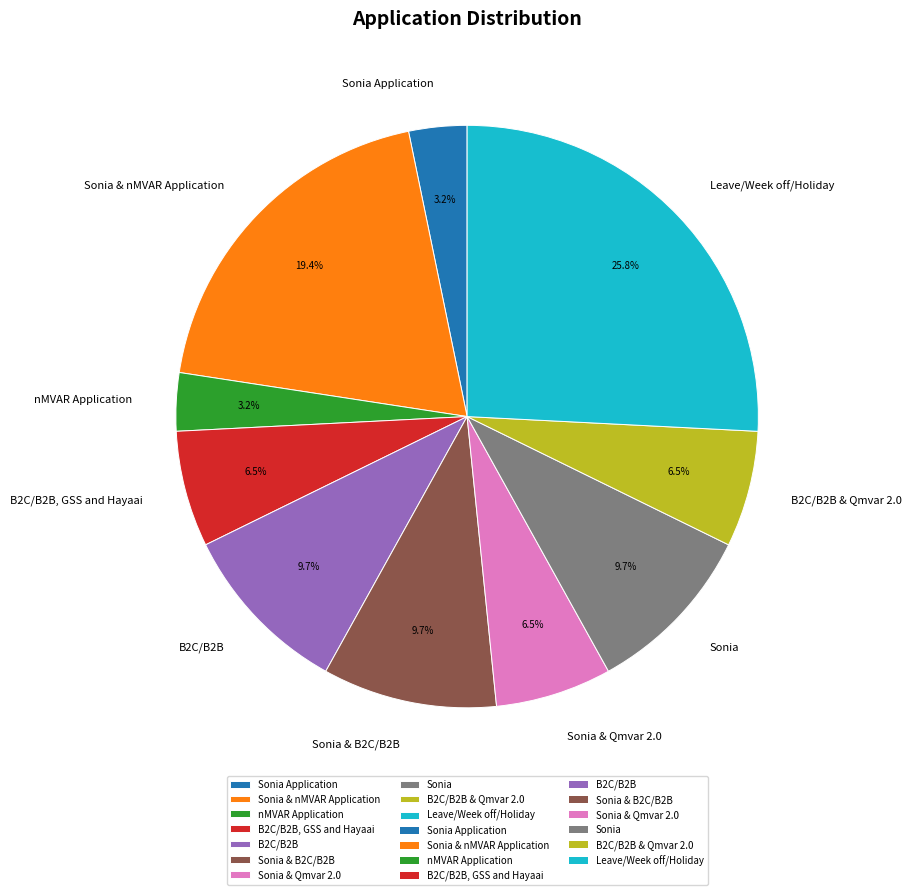

To the nearest percent, what is the average slice percentage?

10%